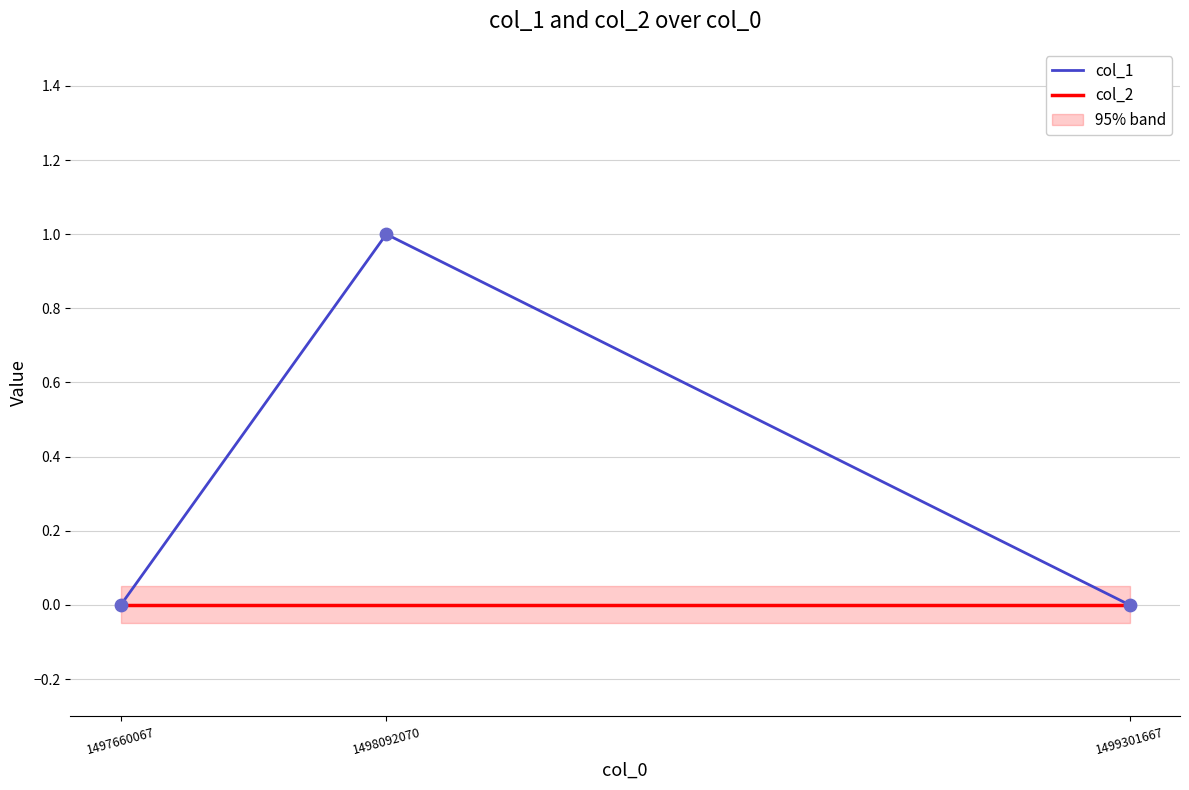

What is the total value across all series at 1498092070?

1